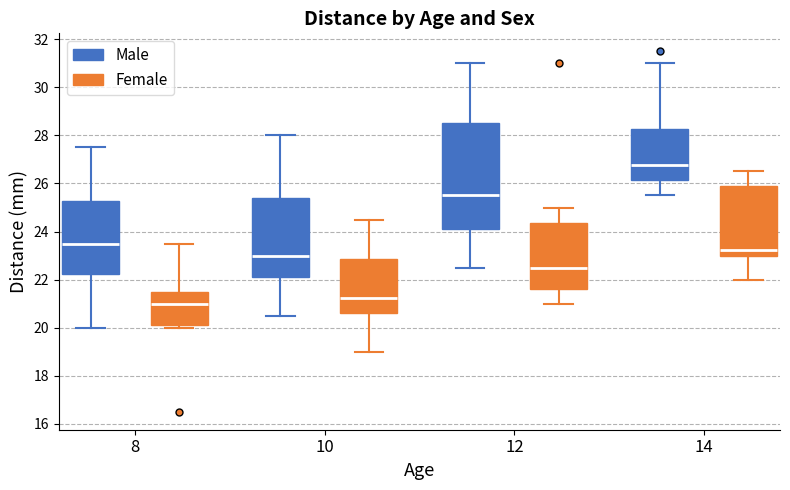

Which box has the lowest median line?

8 (Female)